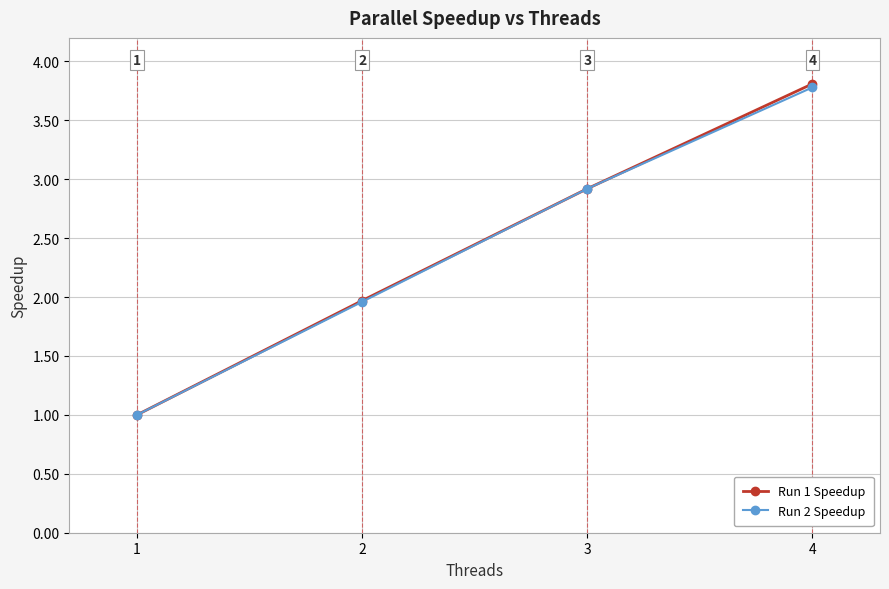

List the labels in order of Run 1 Speedup value, largest first.

4, 3, 2, 1